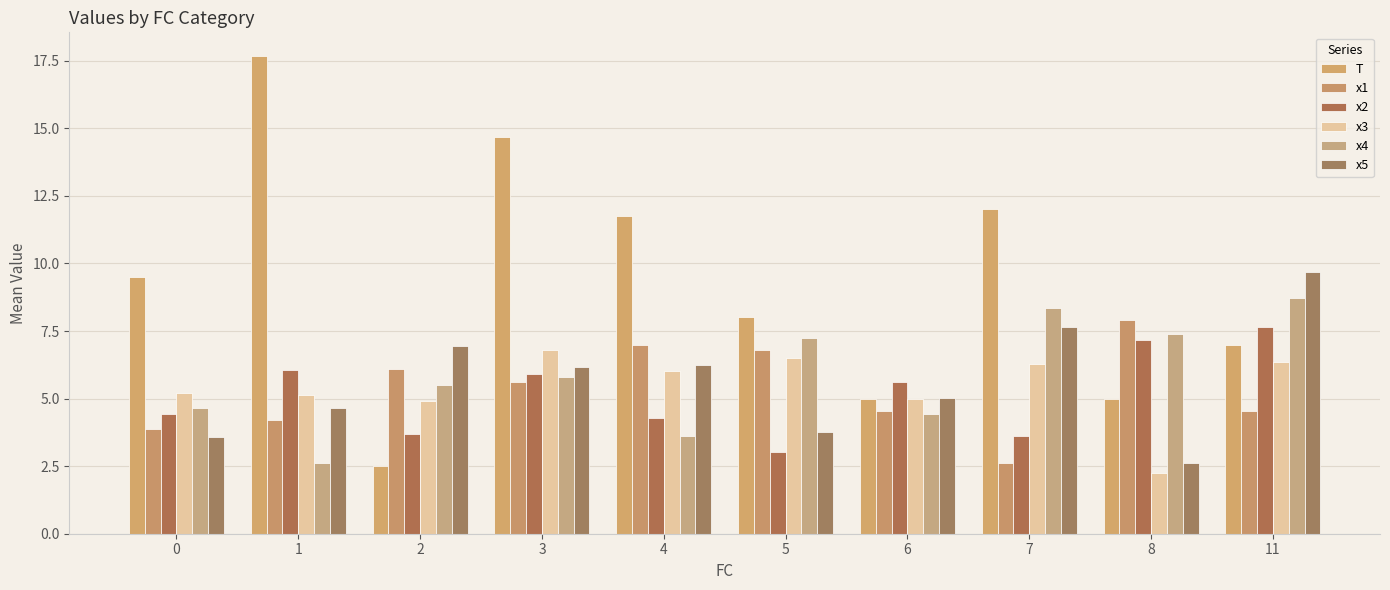

Which series has the largest range (max minus min)?

T